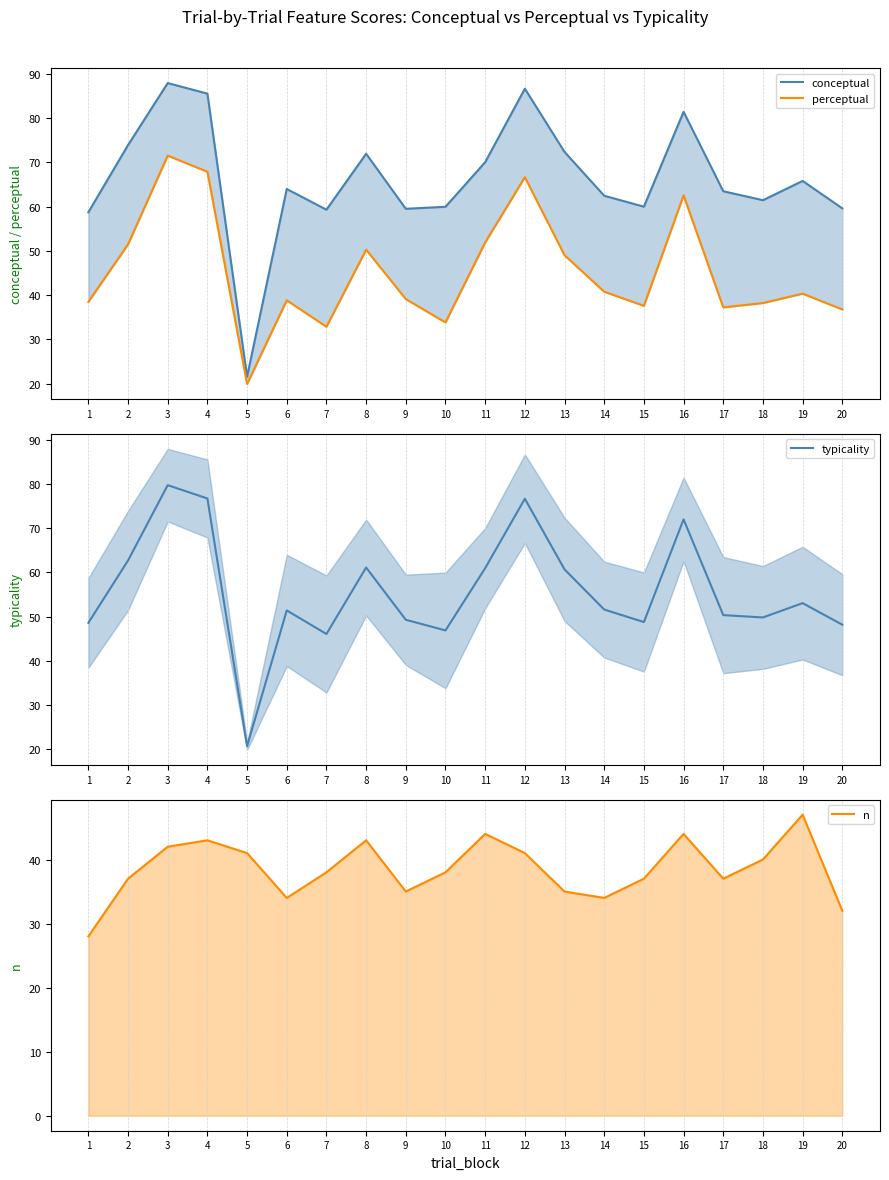

At how many categories does at least one series exceed 72?

6